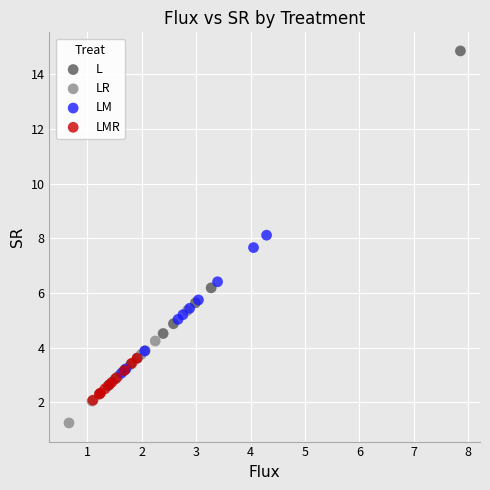

Which series has the widest spread of Y values?

L